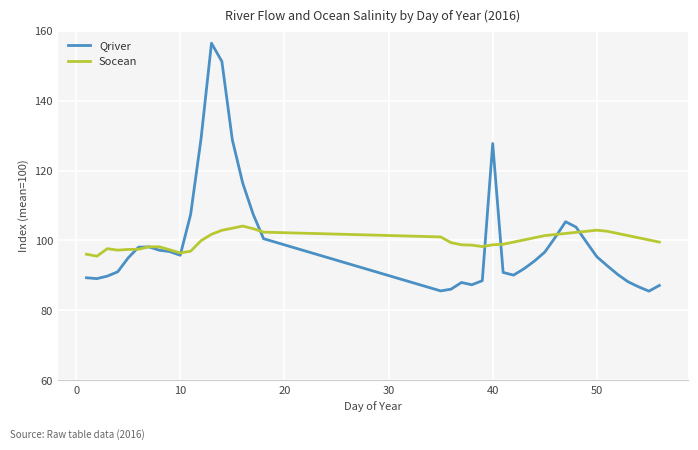

At how many categories does at least one series exceed 115?

6